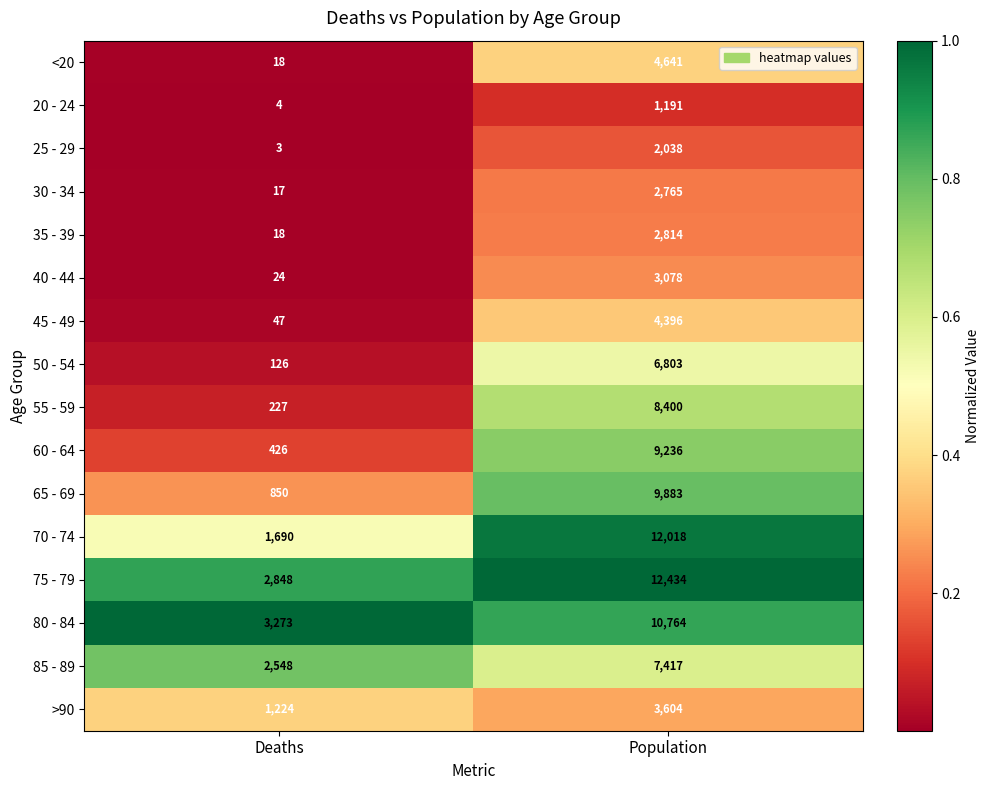

Which series has the largest total across all categories?

75 - 79